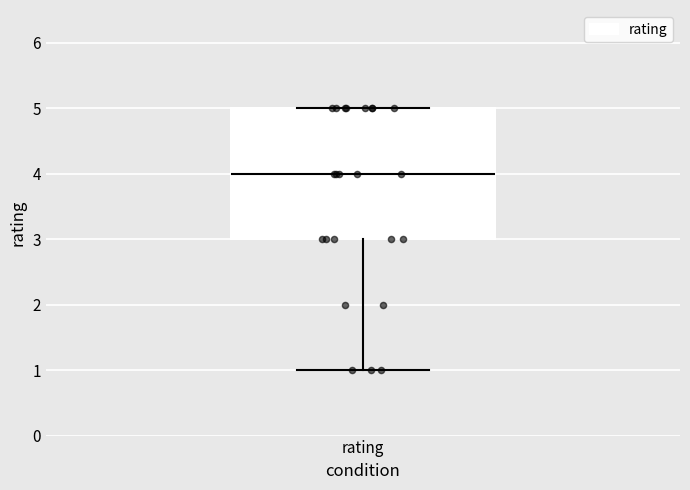

Read this box plot against the y-axis: the position of the median line, the range covered by the box, and the ends of both whiskers. The values are not printed on the chart, so give them approximately, as read against the axis.

median 4, box 3 to 5, whiskers 1 to 5